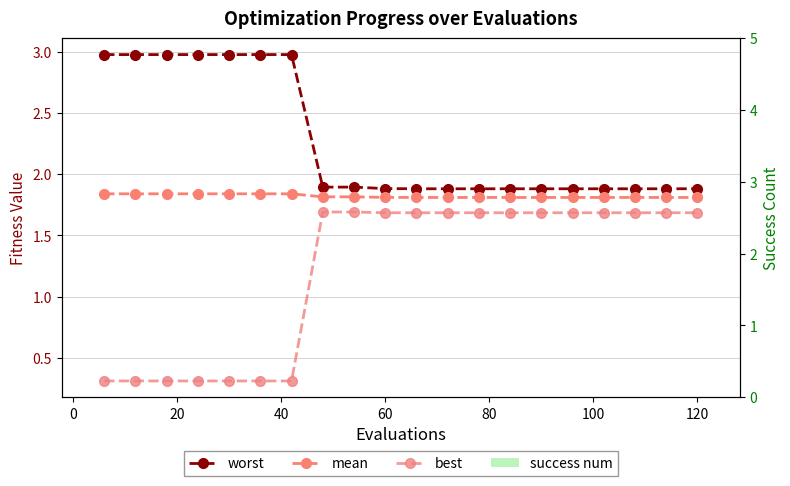

Is the value of worst at 0 greater than the value of mean at 9?

Yes